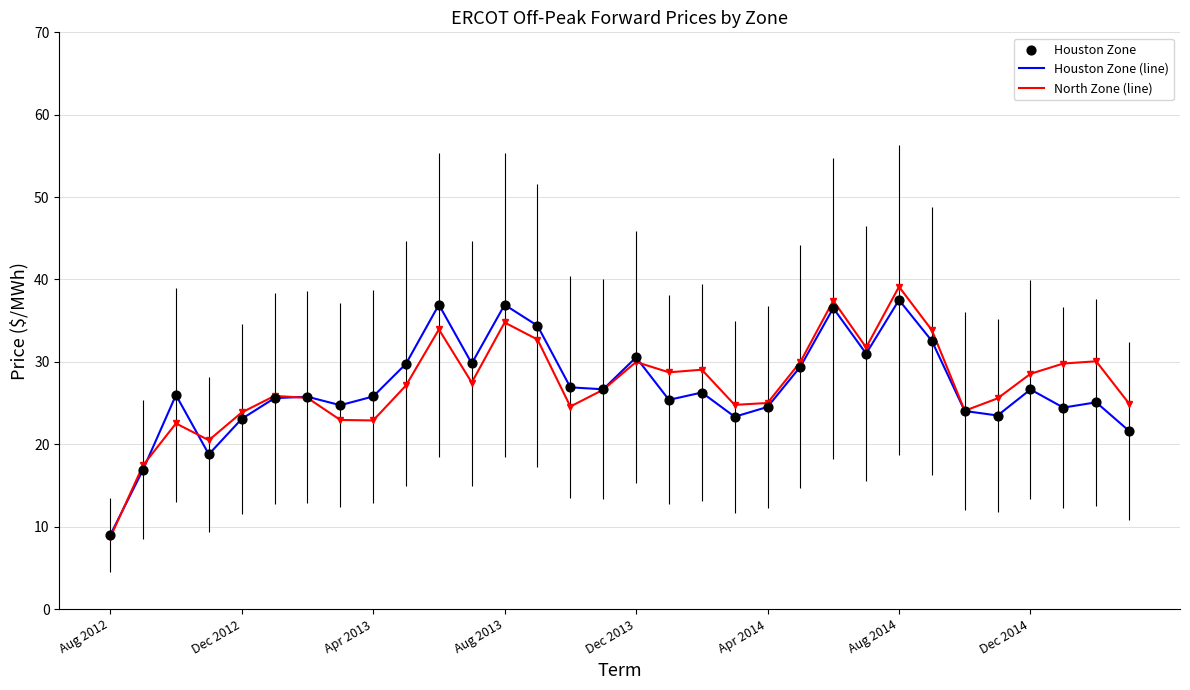

What is the smallest value displayed?

8.7